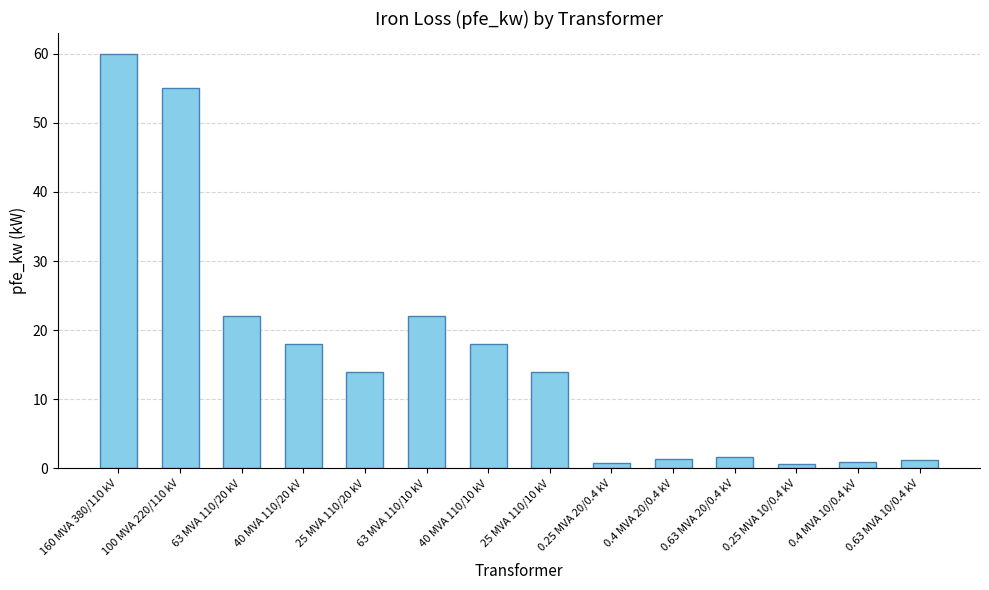

What is the label of the 3rd bar from the right?

0.25 MVA 10/0.4 kV